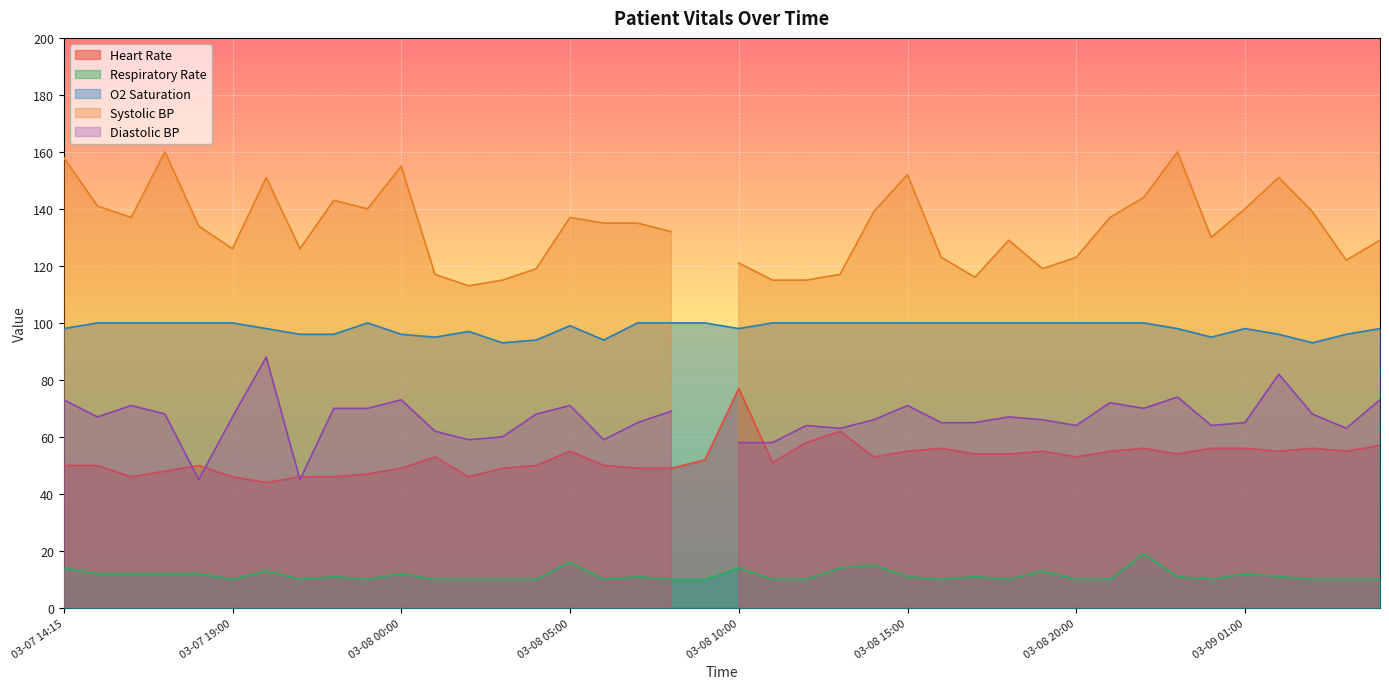

What is the lowest value of the O2 Saturation series?

93